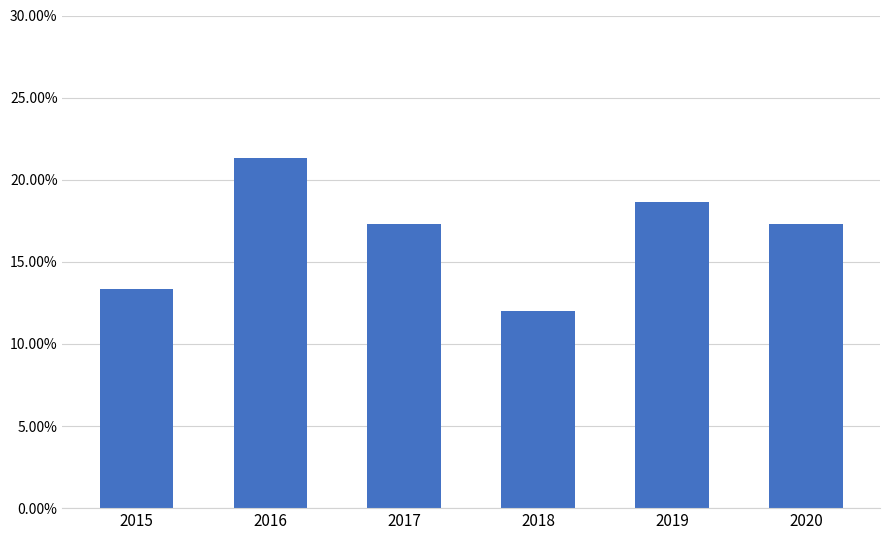

What is the difference between the maximum and minimum values?

0.1